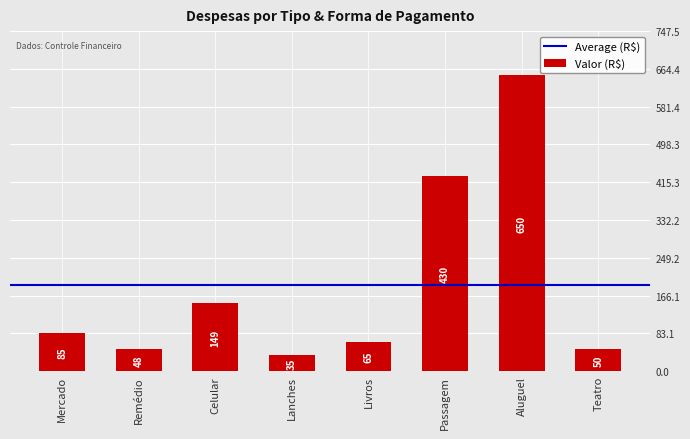

Rank the categories by value from highest to lowest.

Aluguel, Passagem, Celular, Mercado, Livros, Teatro, Remédio, Lanches